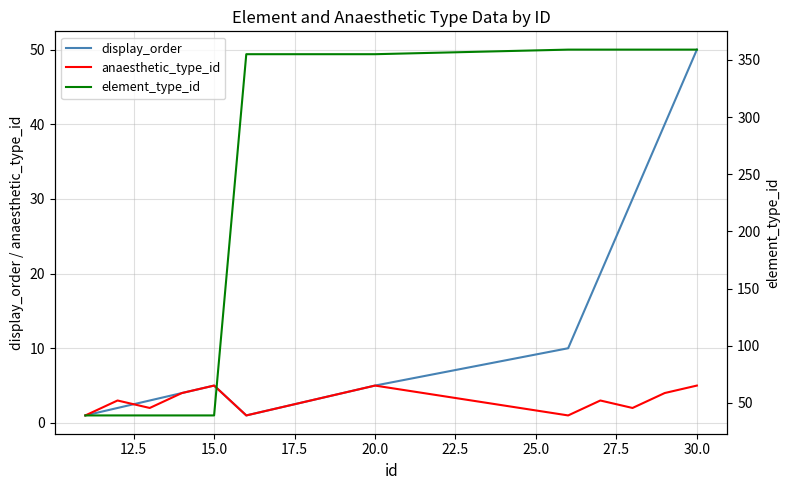

How many series are shown in this chart?

3